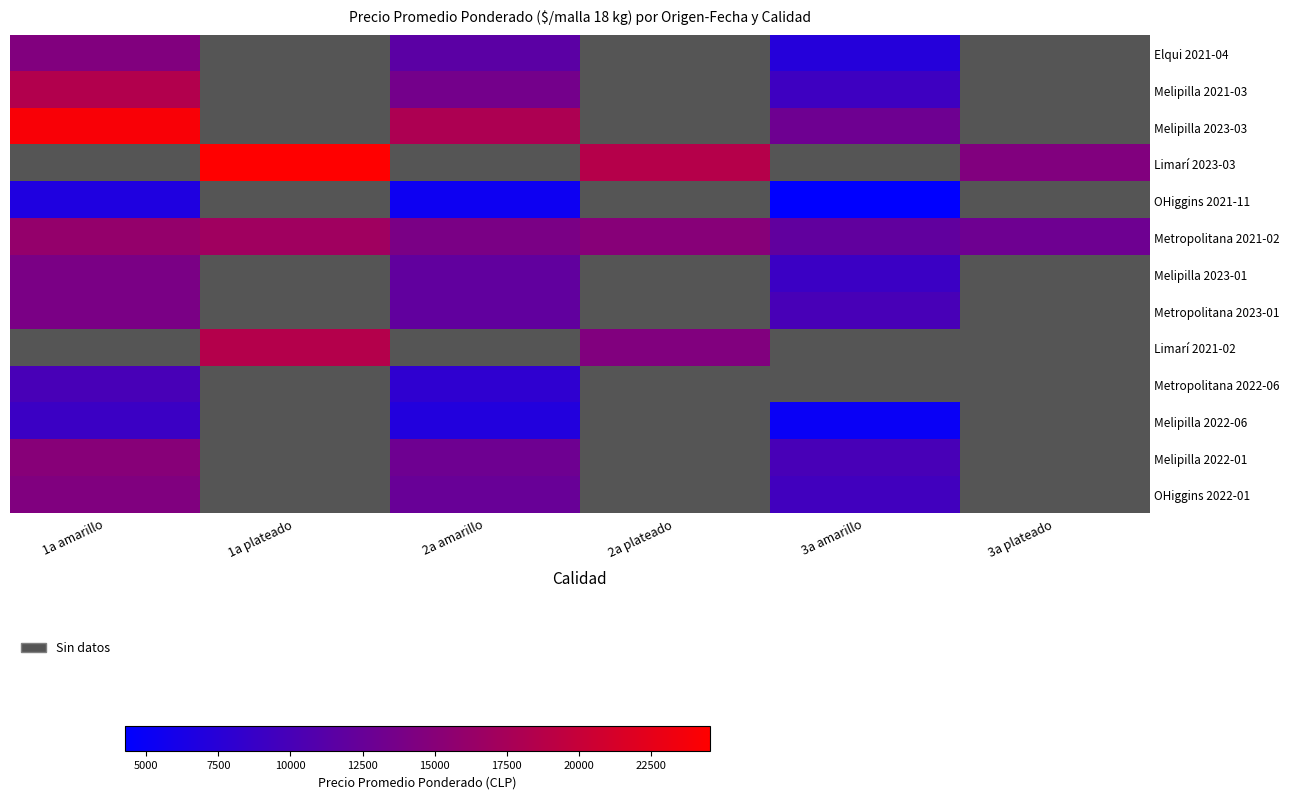

At how many categories does at least one series exceed 11856?

6